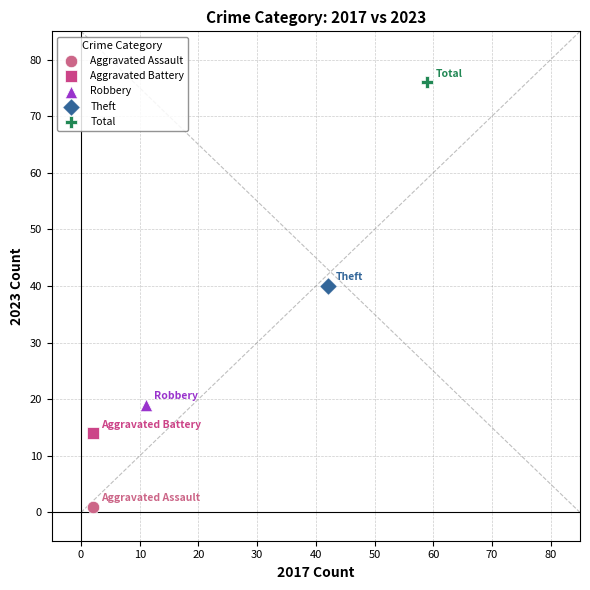

What are all the series names shown in the legend?

Aggravated Assault, Aggravated Battery, Robbery, Theft, Total